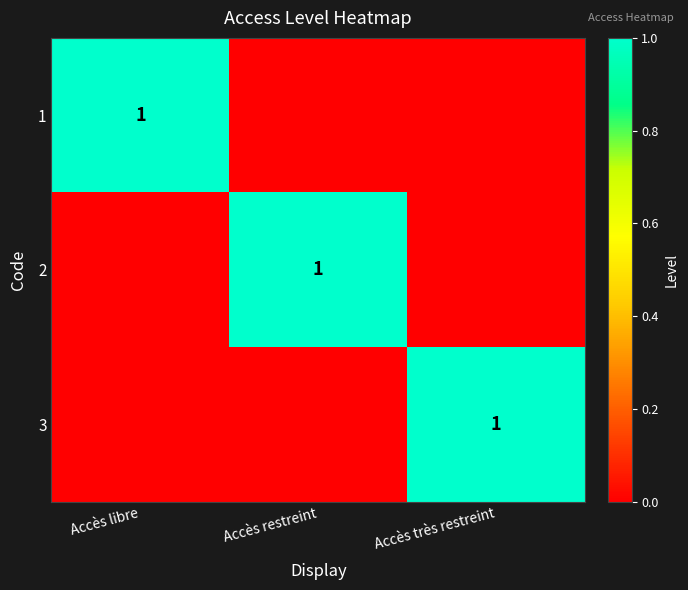

Is it true that 1 equals 1 at Accès libre?

True